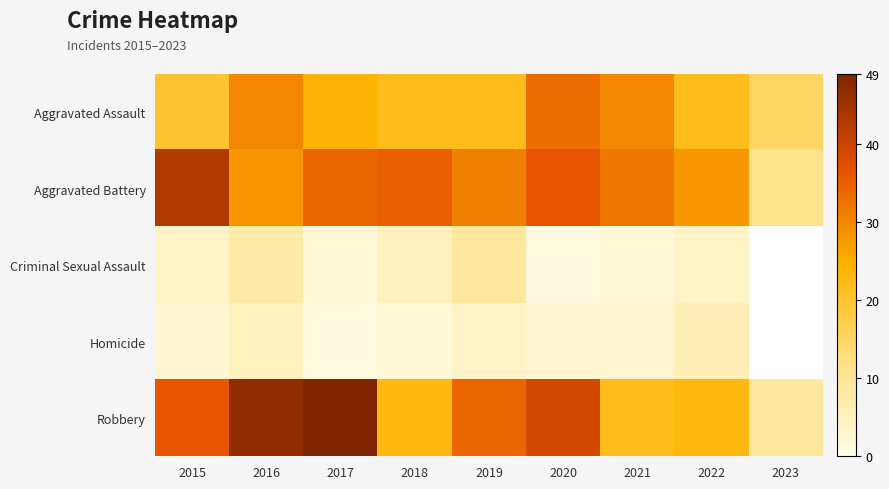

List the series in order of their peak value, lowest first.

Homicide, Criminal Sexual Assault, Aggravated Assault, Aggravated Battery, Robbery